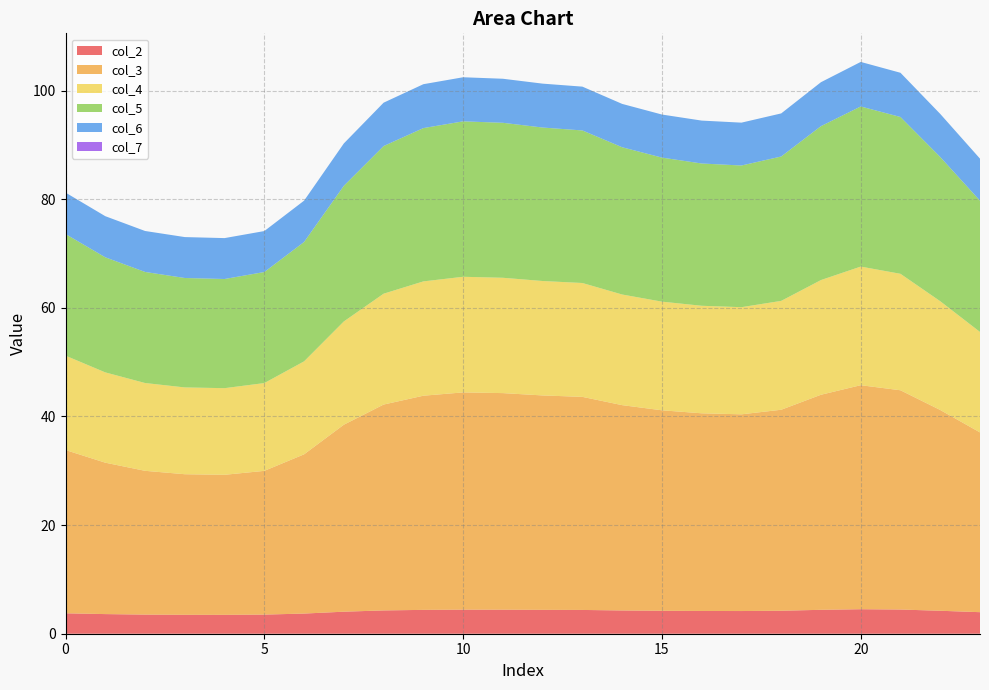

Reading left to right, extract all data points from this chart.

col_2: 3.8	3.6	3.5	3.5	3.5	3.5	3.7	4.1	4.3	4.4	4.4	4.4	4.4	4.4	4.3	4.2	4.2	4.2	4.2	4.4	4.5	4.5	4.2	4.0
col_3: 30.1	27.9	26.5	25.9	25.8	26.5	29.3	34.4	37.9	39.4	40.0	39.9	39.5	39.2	37.8	36.9	36.4	36.2	37.0	39.6	41.2	40.4	37.0	33.1
col_4: 17.4	16.6	16.2	16.0	16.0	16.2	17.1	19.0	20.4	21.0	21.3	21.2	21.1	21.0	20.4	20.0	19.8	19.7	20.0	21.1	21.8	21.4	20.0	18.5
col_5: 22.4	21.2	20.4	20.1	20.1	20.4	22.0	25.0	27.2	28.2	28.6	28.5	28.3	28.1	27.1	26.5	26.2	26.1	26.6	28.3	29.5	28.9	26.6	24.2
col_6: 7.6	7.6	7.5	7.5	7.5	7.5	7.6	7.8	8.0	8.1	8.1	8.1	8.1	8.1	8.0	7.9	7.9	7.9	7.9	8.1	8.2	8.1	7.9	7.7
col_7: 0.0	0.0	0.0	0.0	0.0	0.0	0.0	0.0	0.0	0.0	0.0	0.0	0.0	0.0	0.0	0.0	0.0	0.0	0.0	0.0	0.0	0.0	0.0	0.0